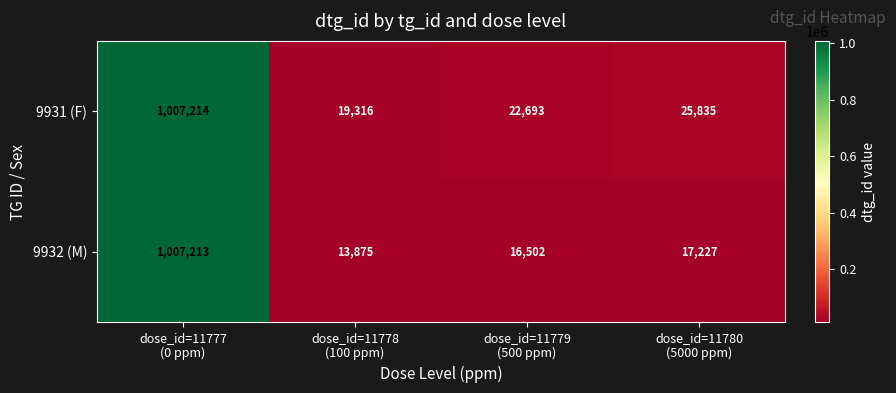

What is the greatest value displayed?

1007214